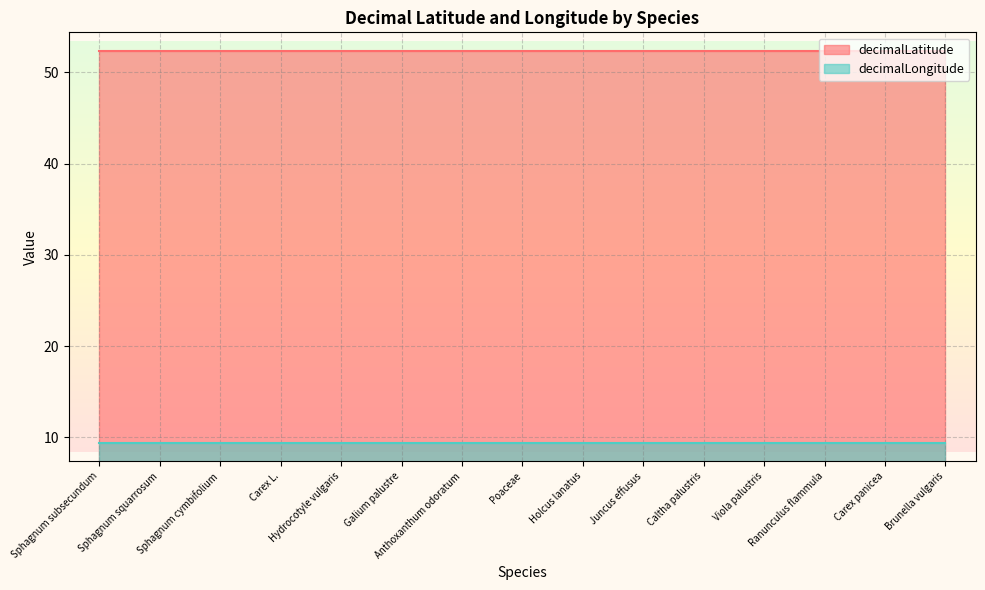

At which category is the sum across all series the highest?

Sphagnum subsecundum